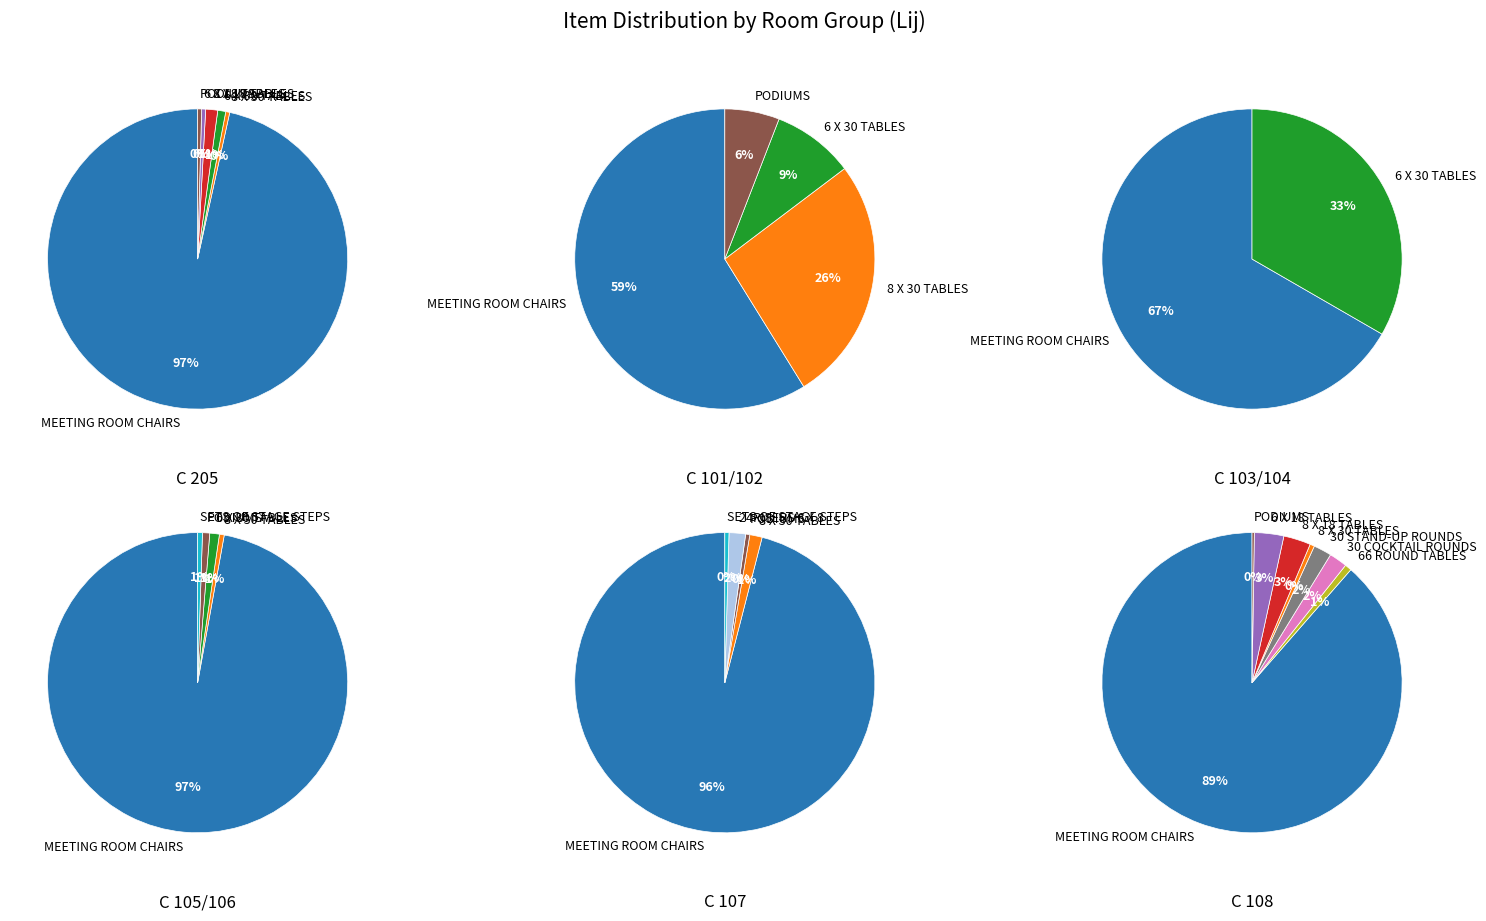

Is it true that 6 X 18 TABLES is 7% of the pie?

False